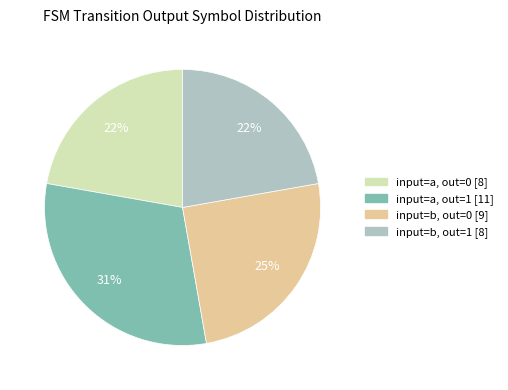

Does any single category account for the majority?

No